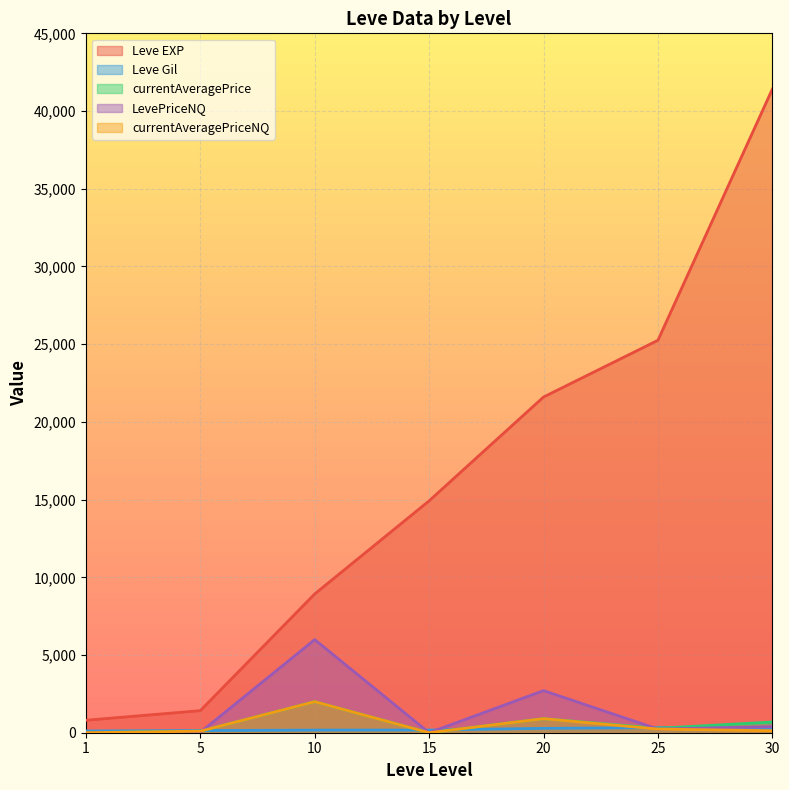

Count the number of data series in this chart.

5